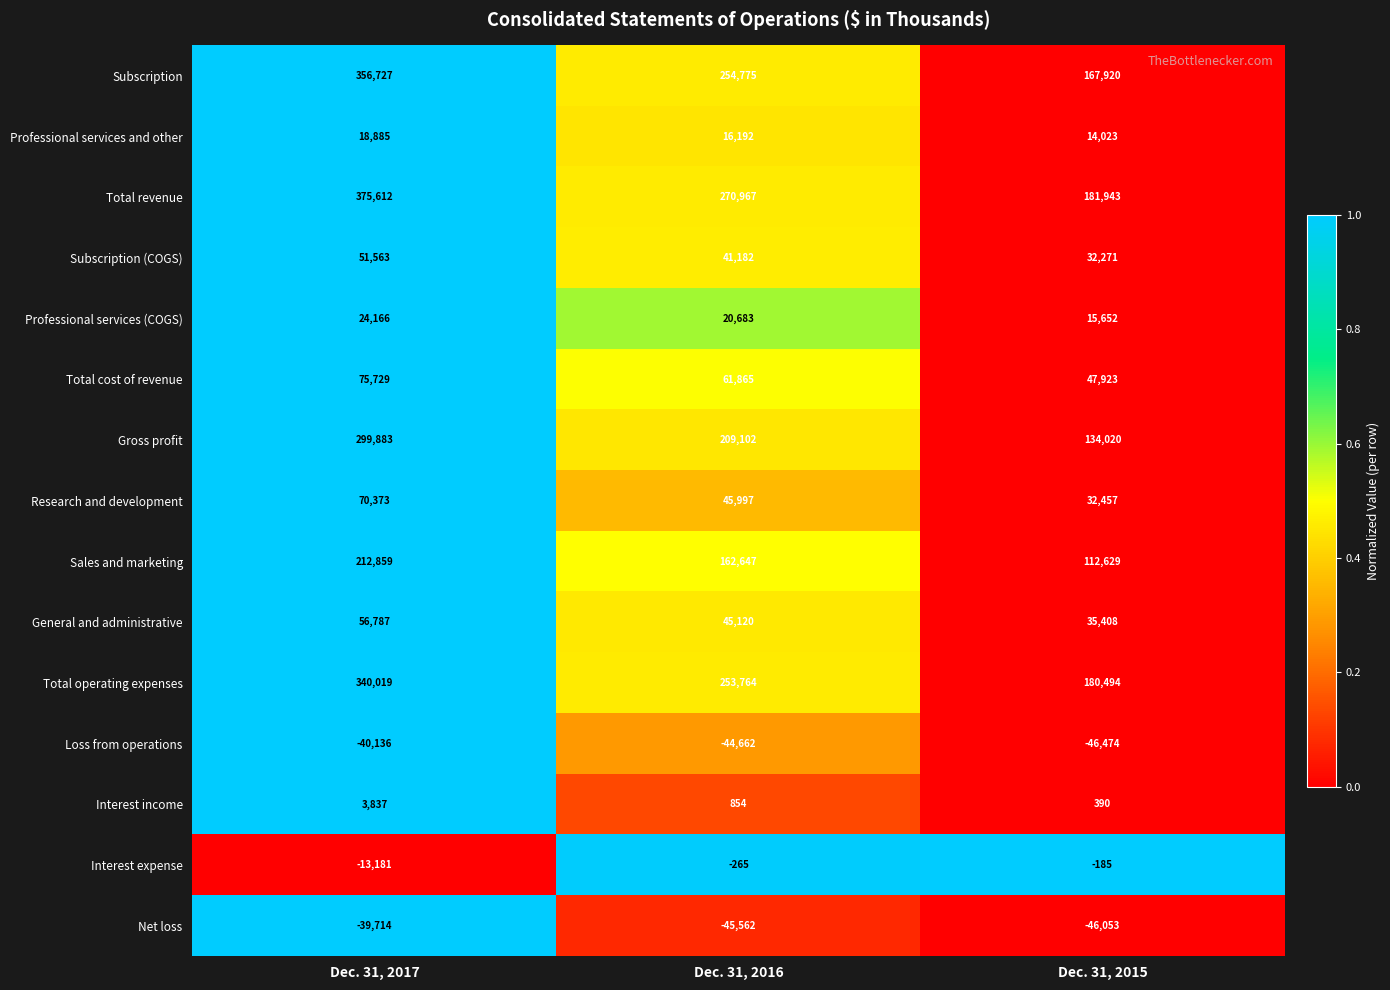

What is the difference between the highest and lowest values at Dec. 31, 2015?

228417